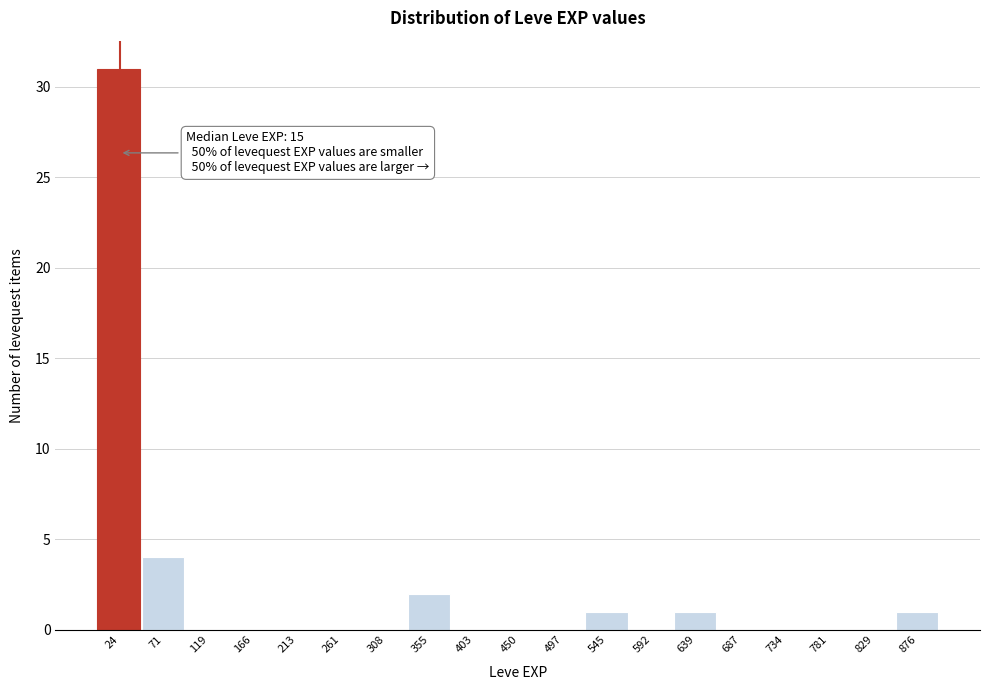

Which range on the x-axis has the tallest bar?

0 to 50